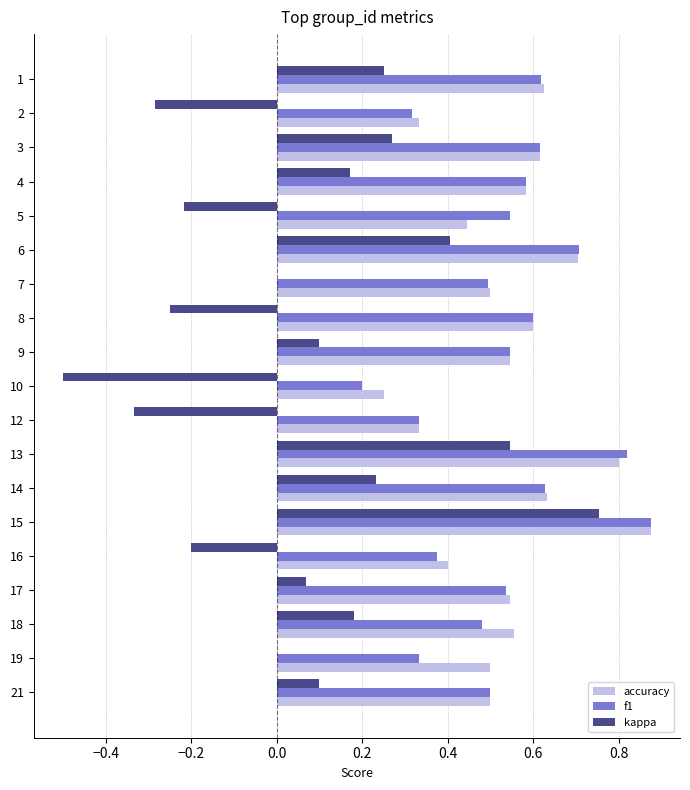

Is the value of f1 at 4 greater than the value of kappa at 18?

Yes